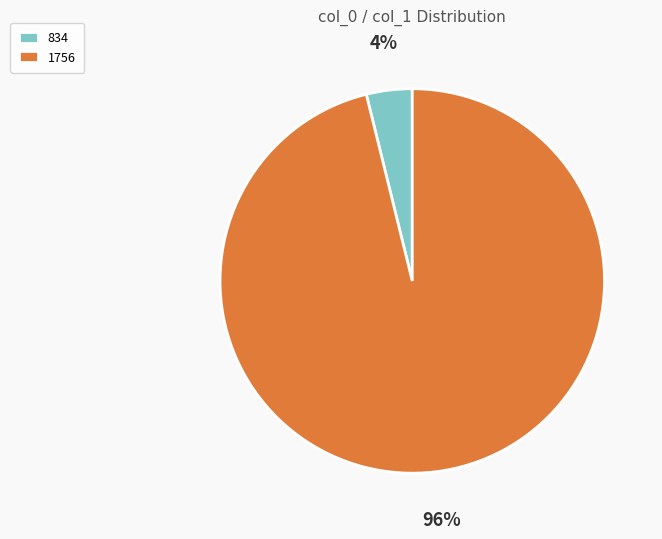

Is it true that 834 is 17% of the pie?

False